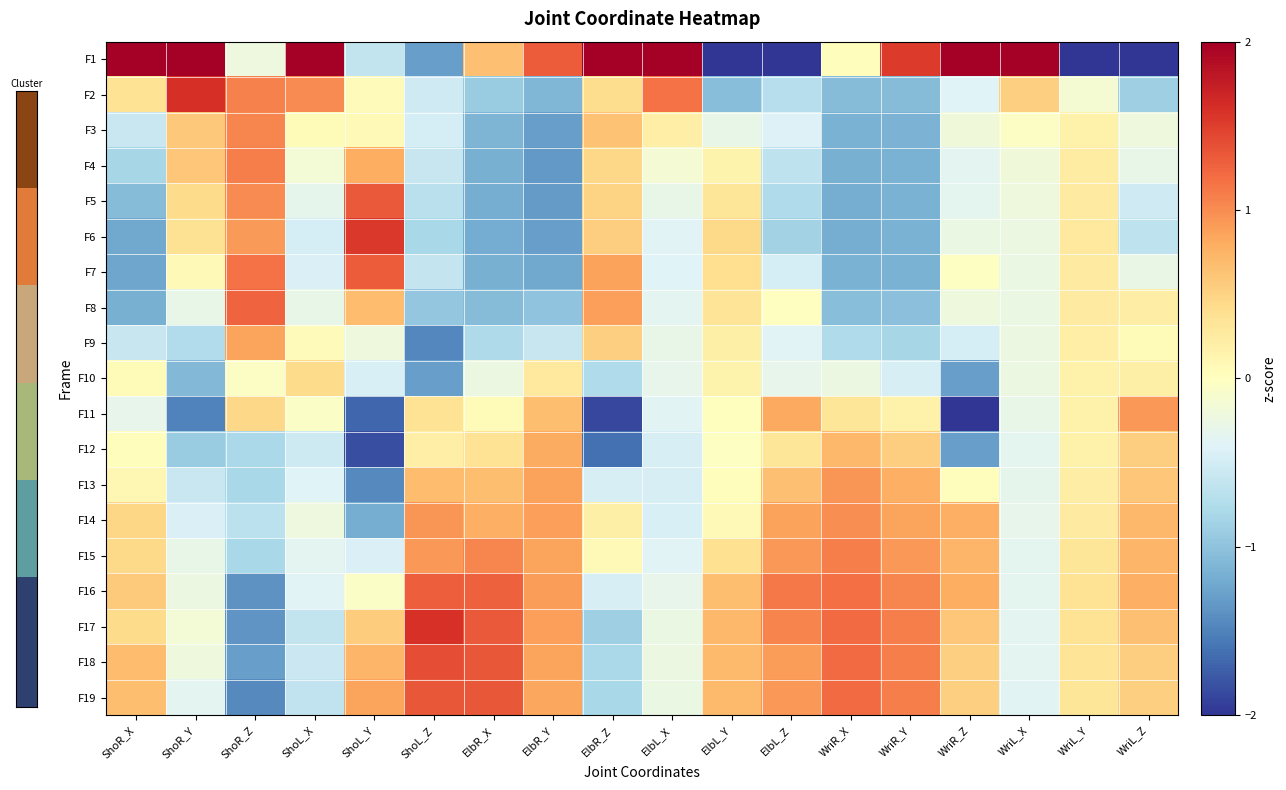

How many distinct data groups are displayed?

19